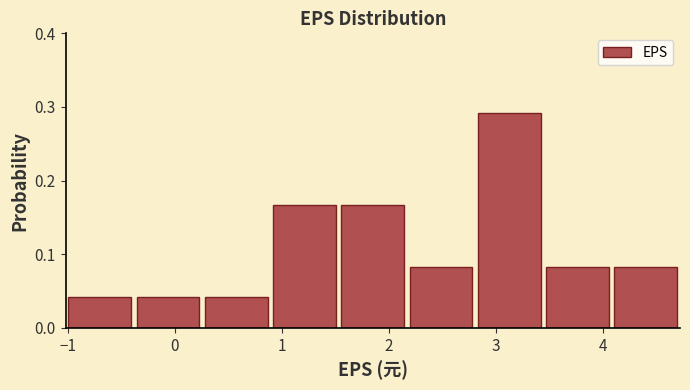

What is the height of the bar covering 4.1 to 4.7 on the x-axis? Neither the bar edges nor the heights are printed on the chart, so give them approximately, as read against the axes.

0.08